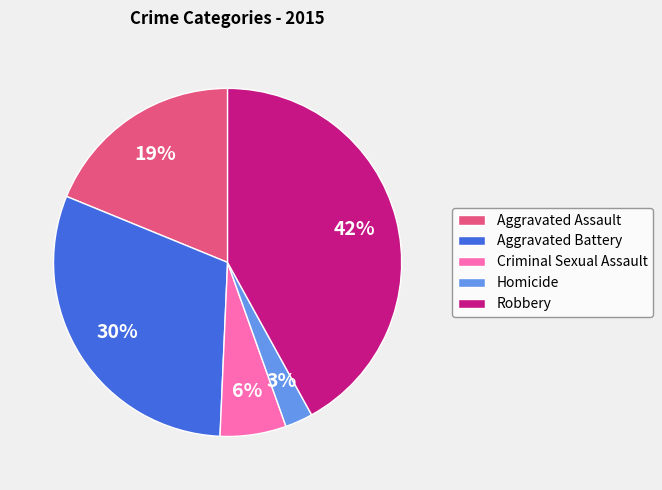

Is there any slice that represents more than half of the pie?

No